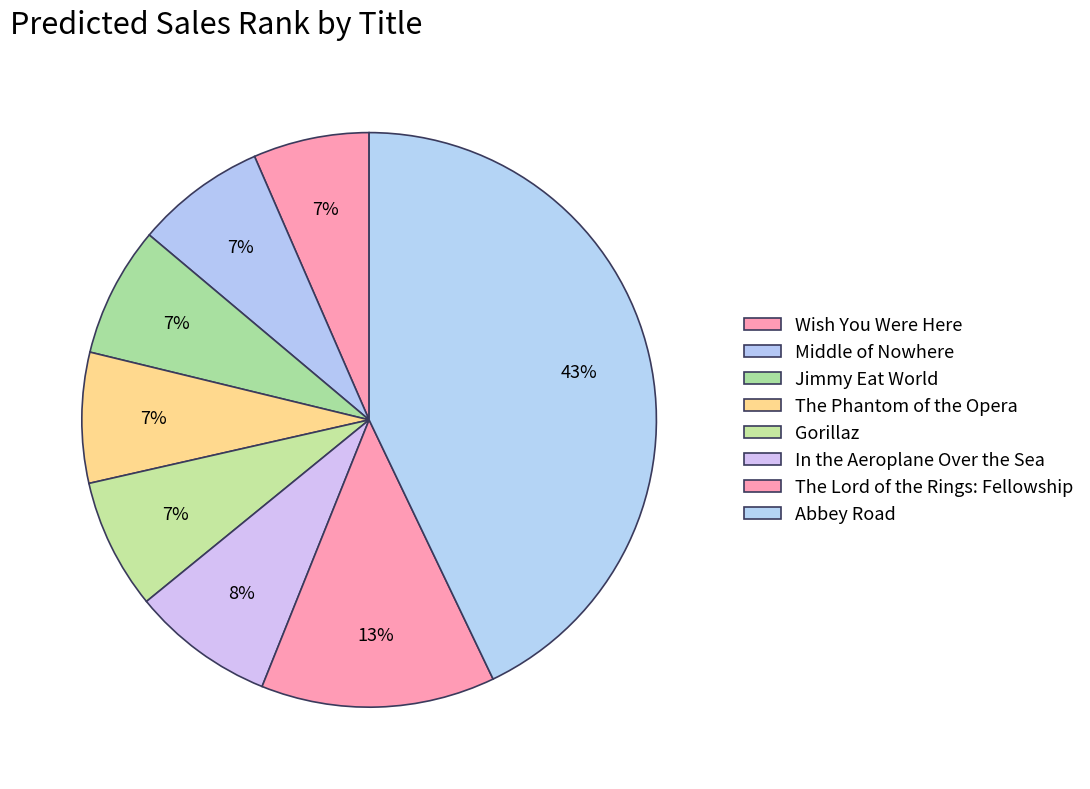

Is it true that Gorillaz is 7% of the pie?

True